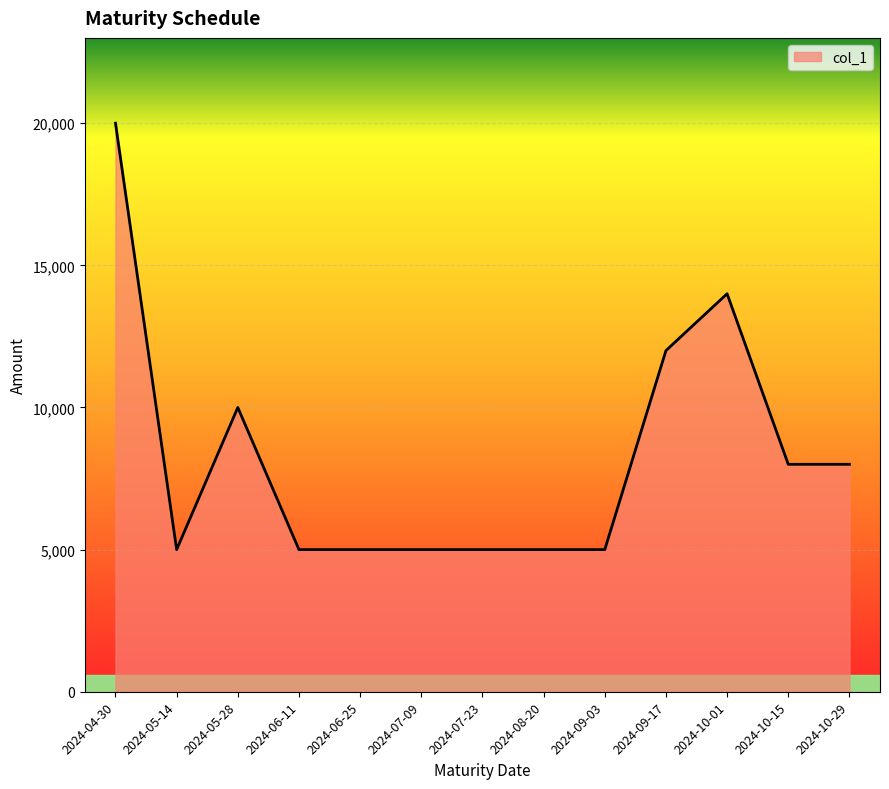

Does the chart have visible grid lines?

Yes